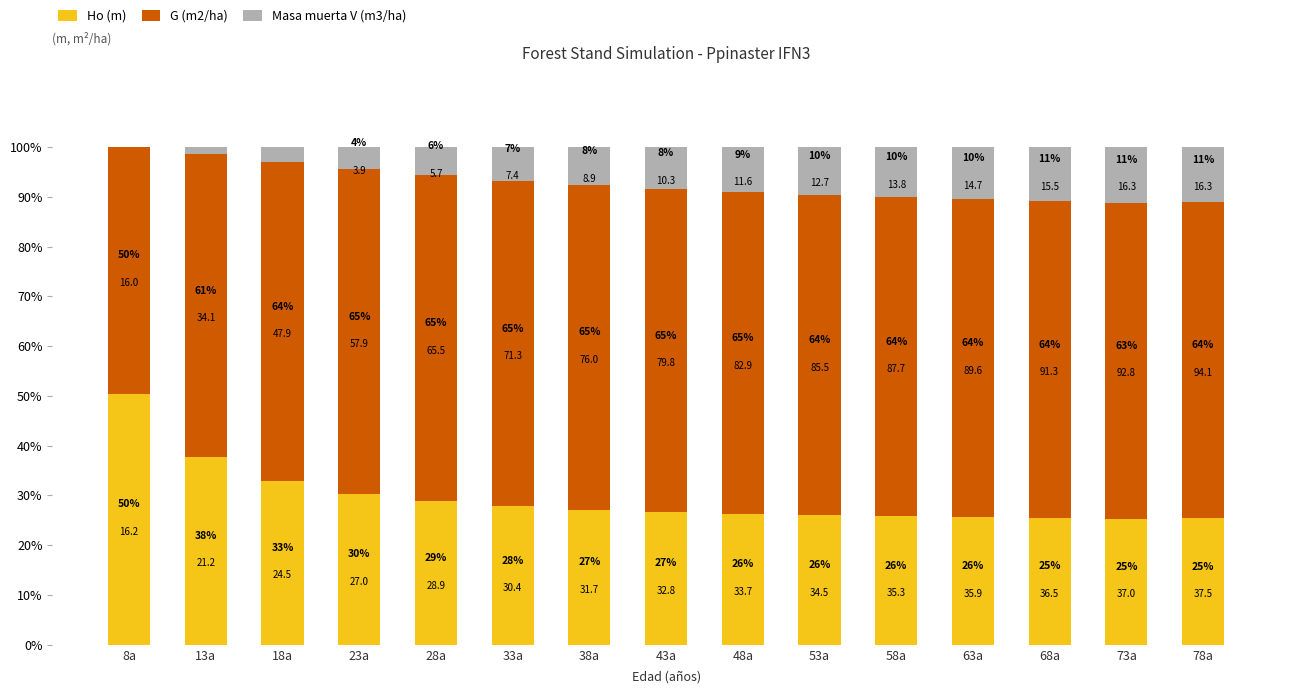

What are all the series names shown in the legend?

Ho (m), G (m2/ha), Masa muerta V (m3/ha)